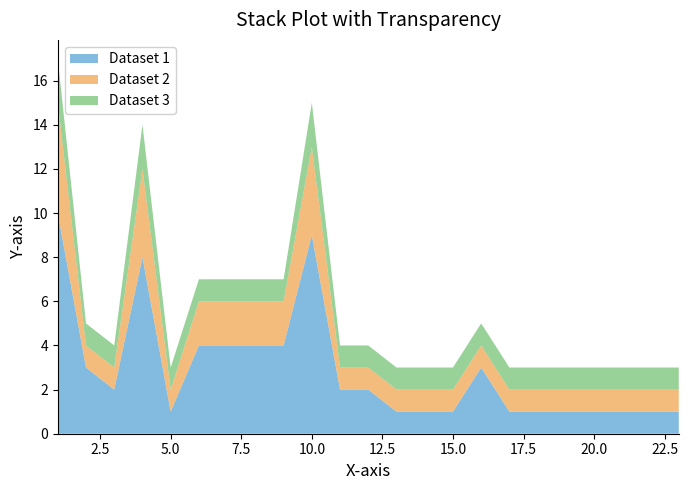

True or false: Dataset 1 has a value of 2 at 20.0.

False